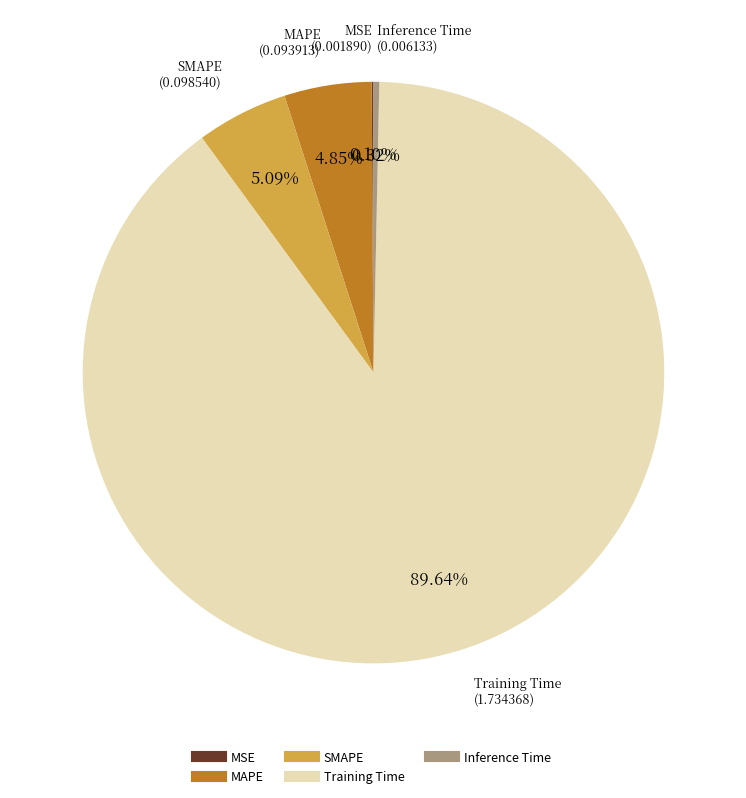

The Training Time slice represents 98% of the pie. True or false?

False